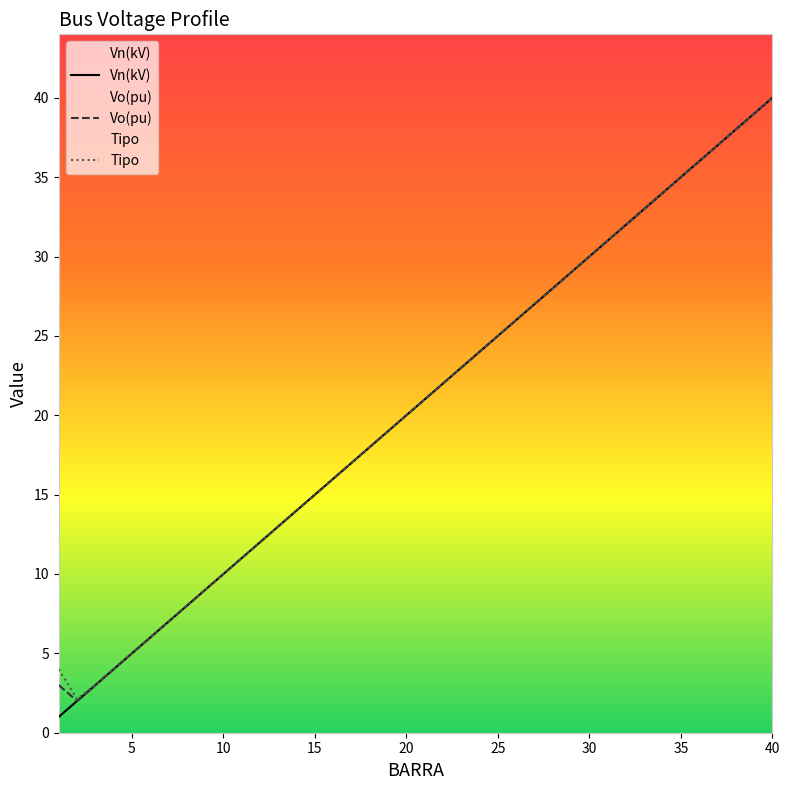

At which category is the sum across all series the highest?

40